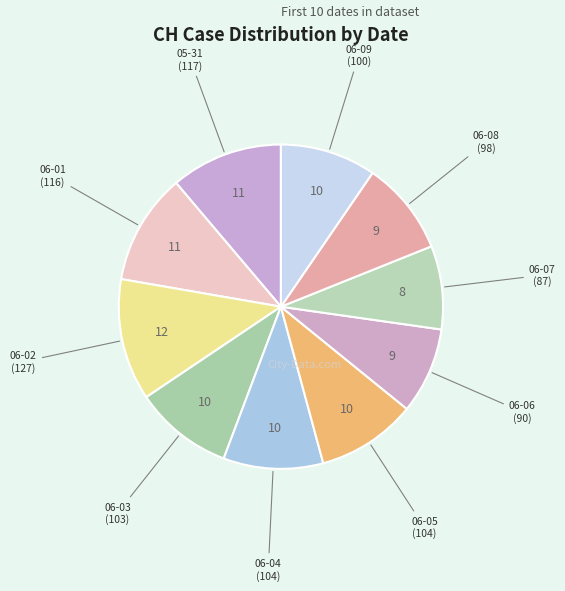

Count the number of slices in the pie.

10